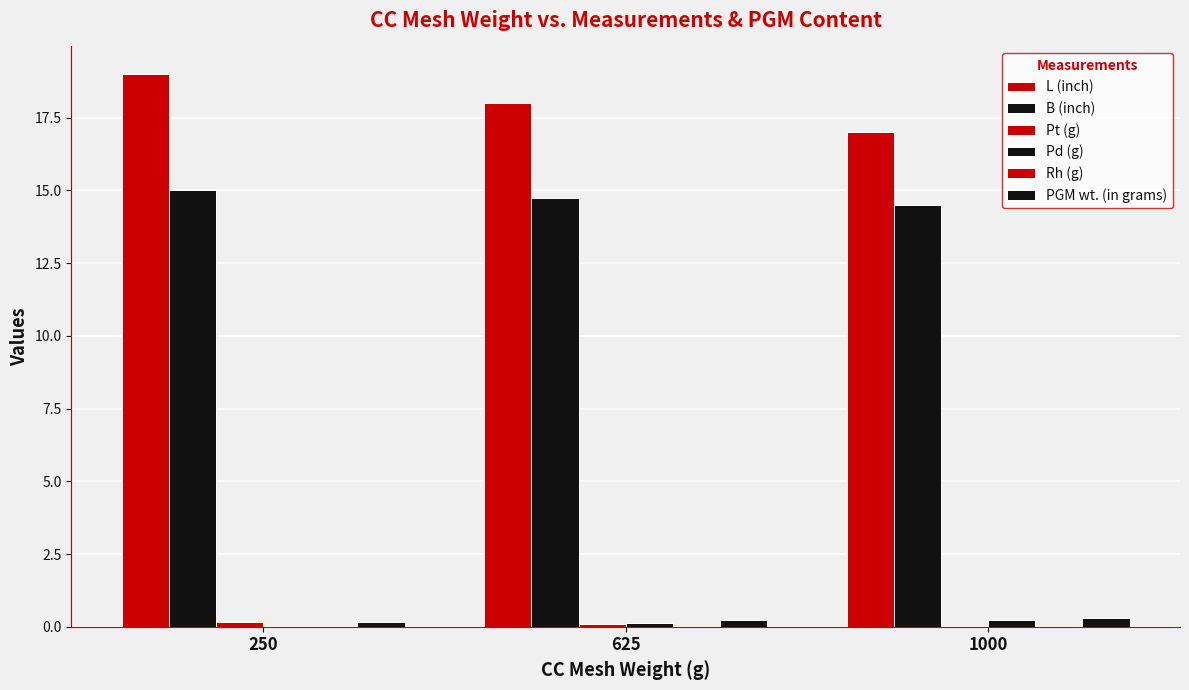

Are the bars grouped side by side (vs. stacked)?

Yes